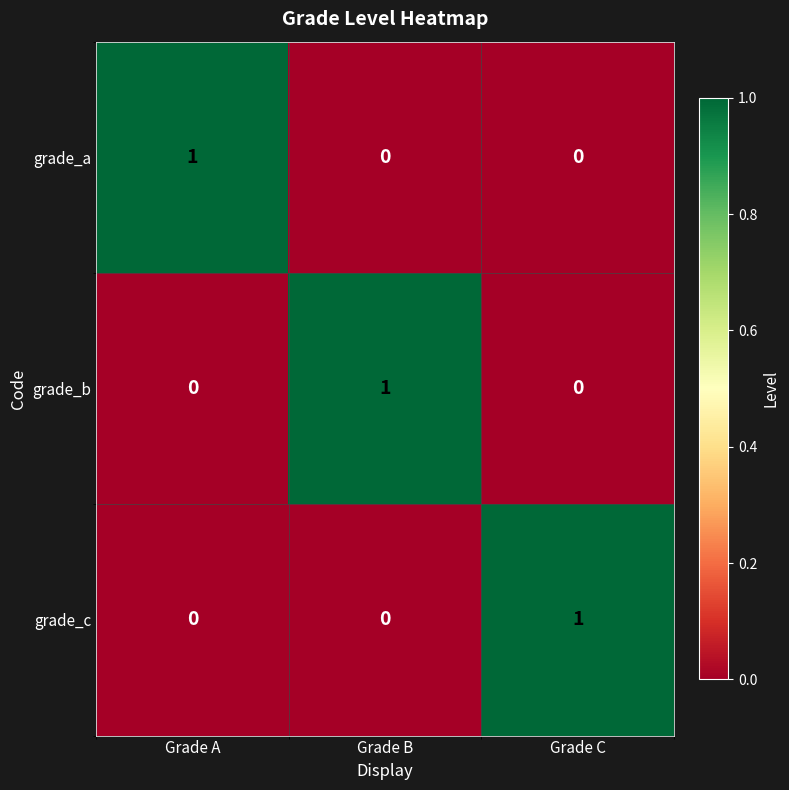

At which label does grade_b reach its peak?

Grade B